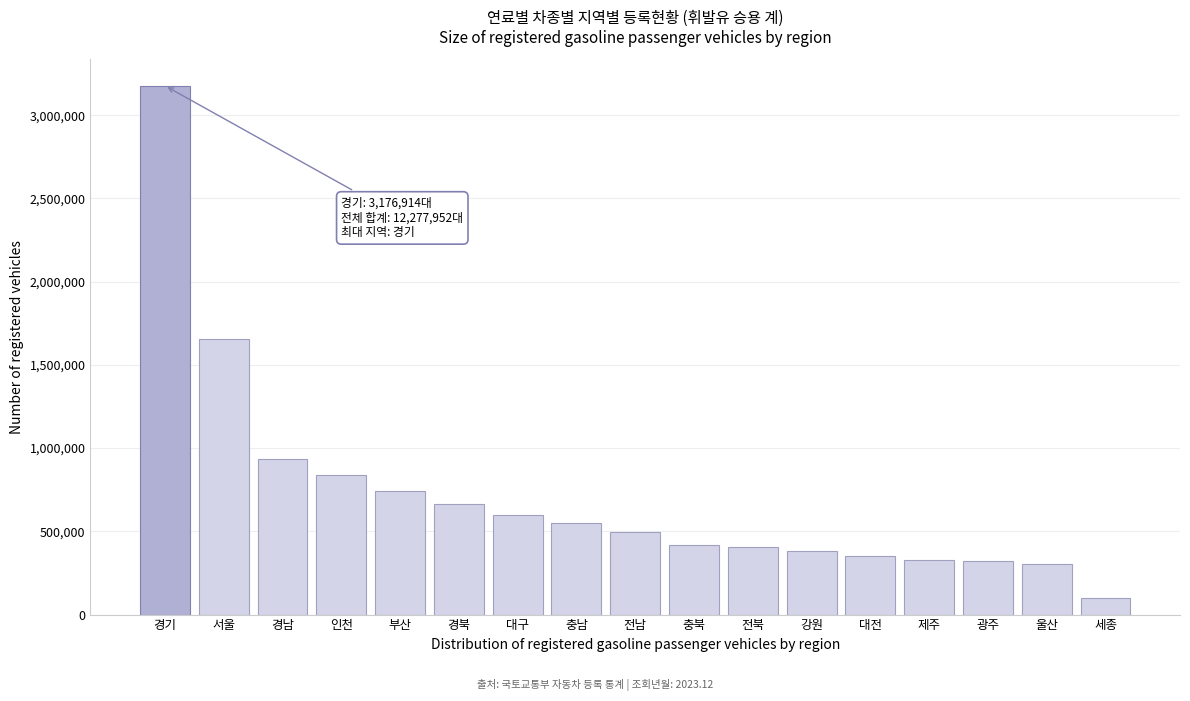

What is the difference between the maximum and minimum values?

3078847